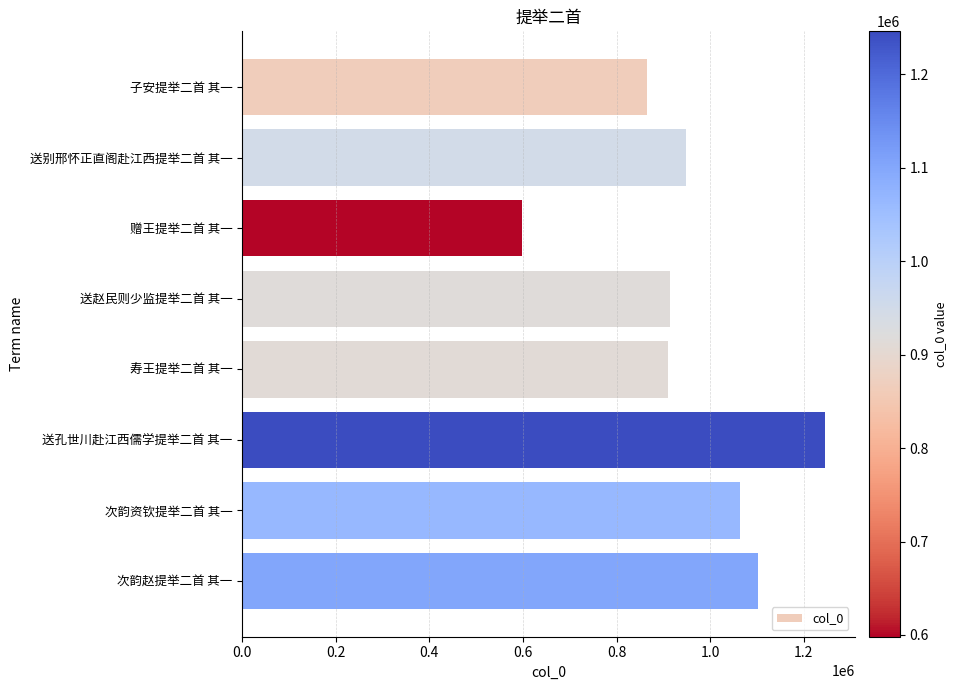

How many bars are there in total?

8